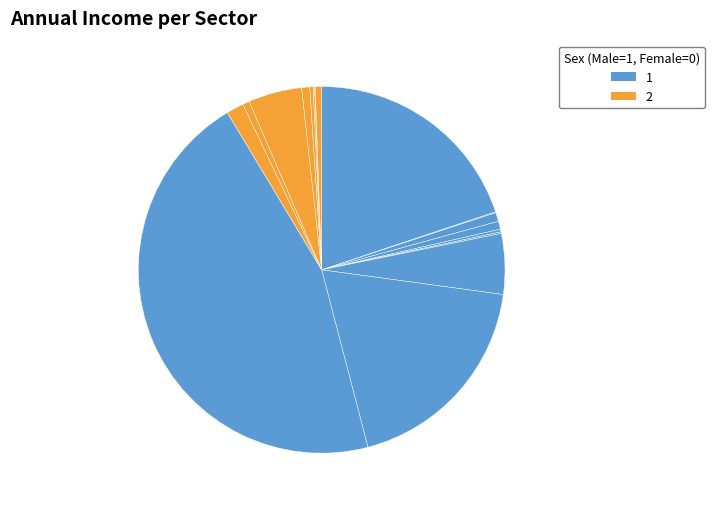

Count the number of slices in the pie.

17